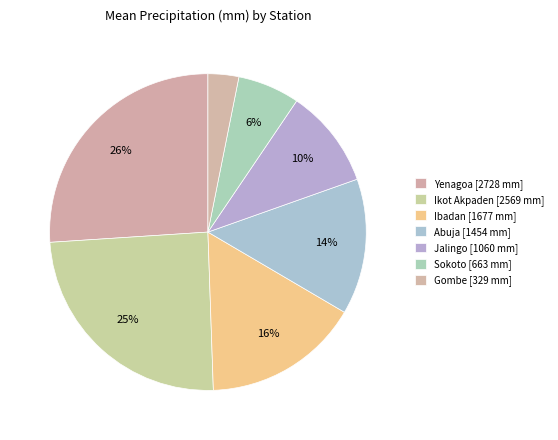

How many slices are in this pie chart?

7